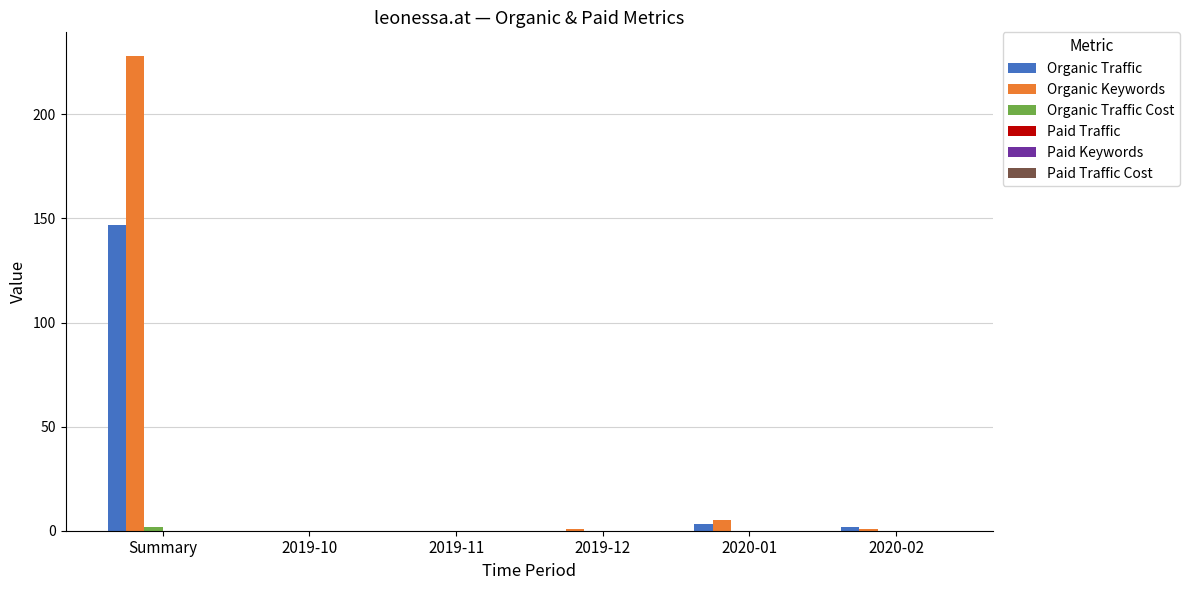

At which category does the chart reach its peak across all series?

Summary